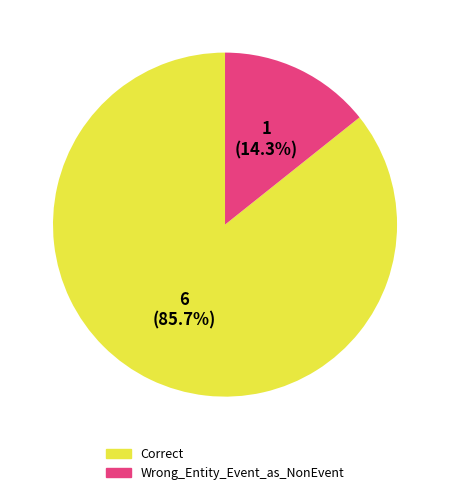

What is the smallest slice in the pie chart?

Wrong_Entity_Event_as_NonEvent